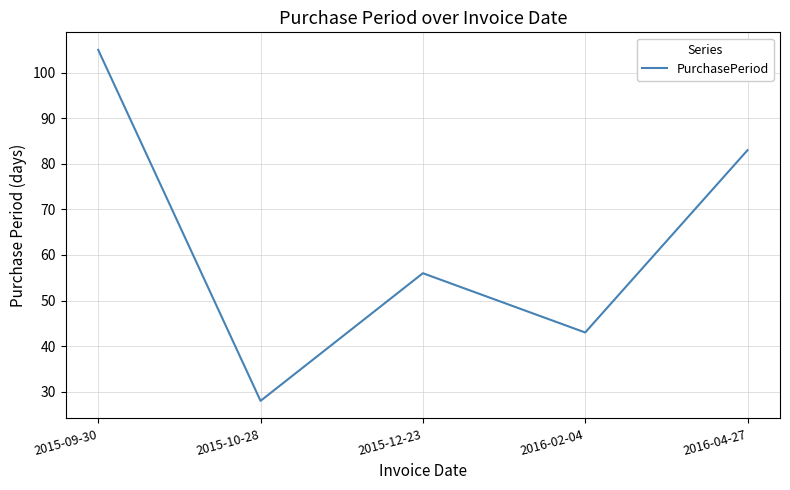

At which label does the data first exceed 56?

2015-09-30